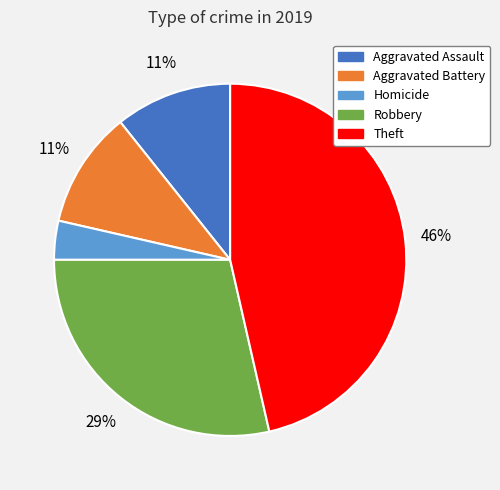

To the nearest percent, what is the average slice percentage?

20%